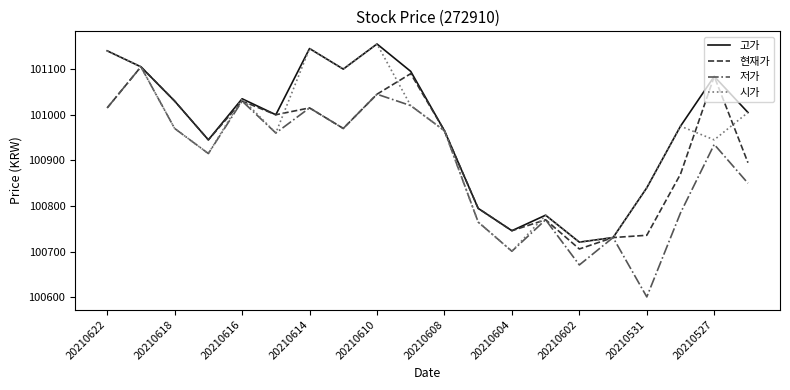

Which series has the widest spread of values?

저가